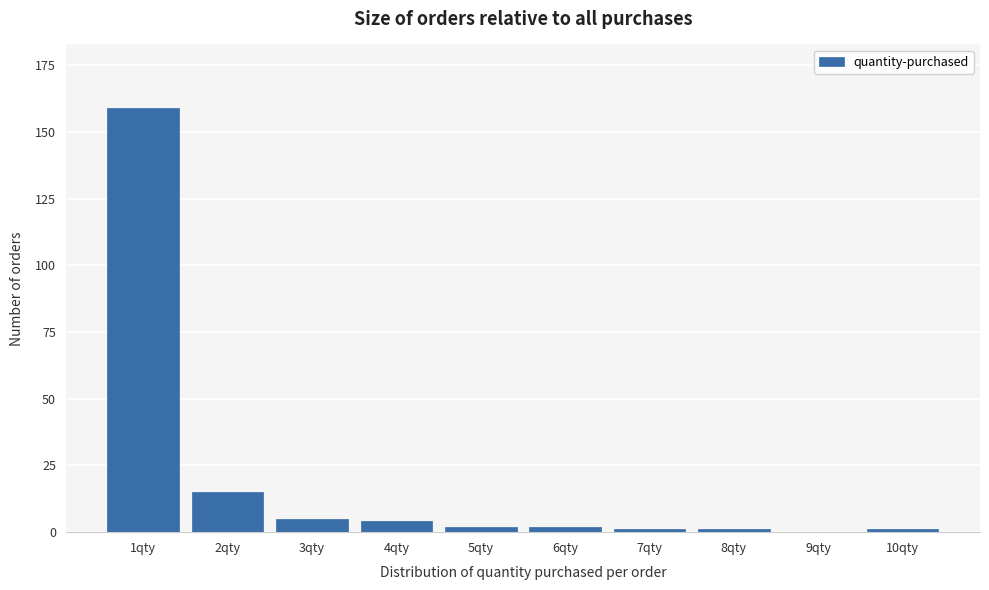

Reading left to right, extract all data points from this chart.

1qty=159	2qty=15	3qty=5	4qty=4	5qty=2	6qty=2	7qty=1	8qty=1	9qty=0	10qty=1